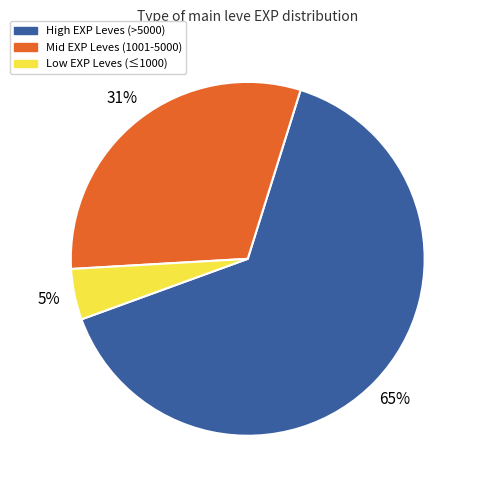

To the nearest percent, what is the average slice percentage?

33%